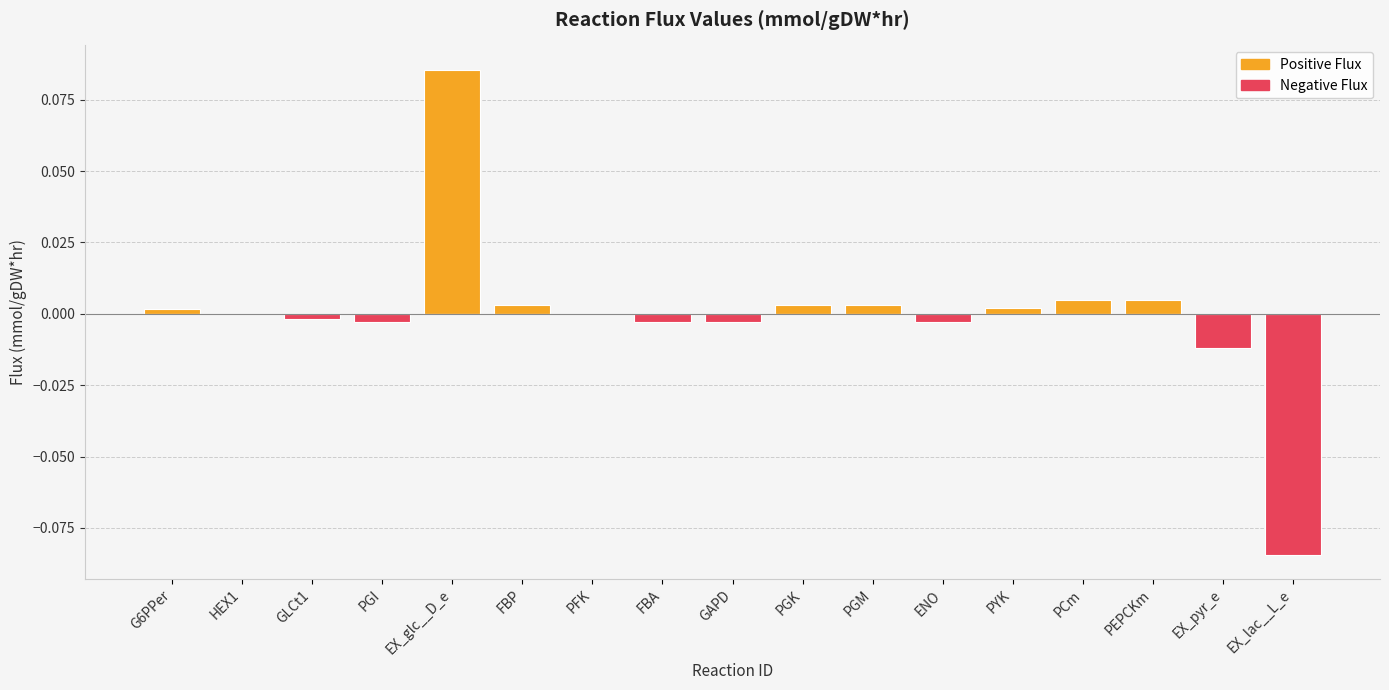

What is the sum of all Negative Flux values?

-0.1